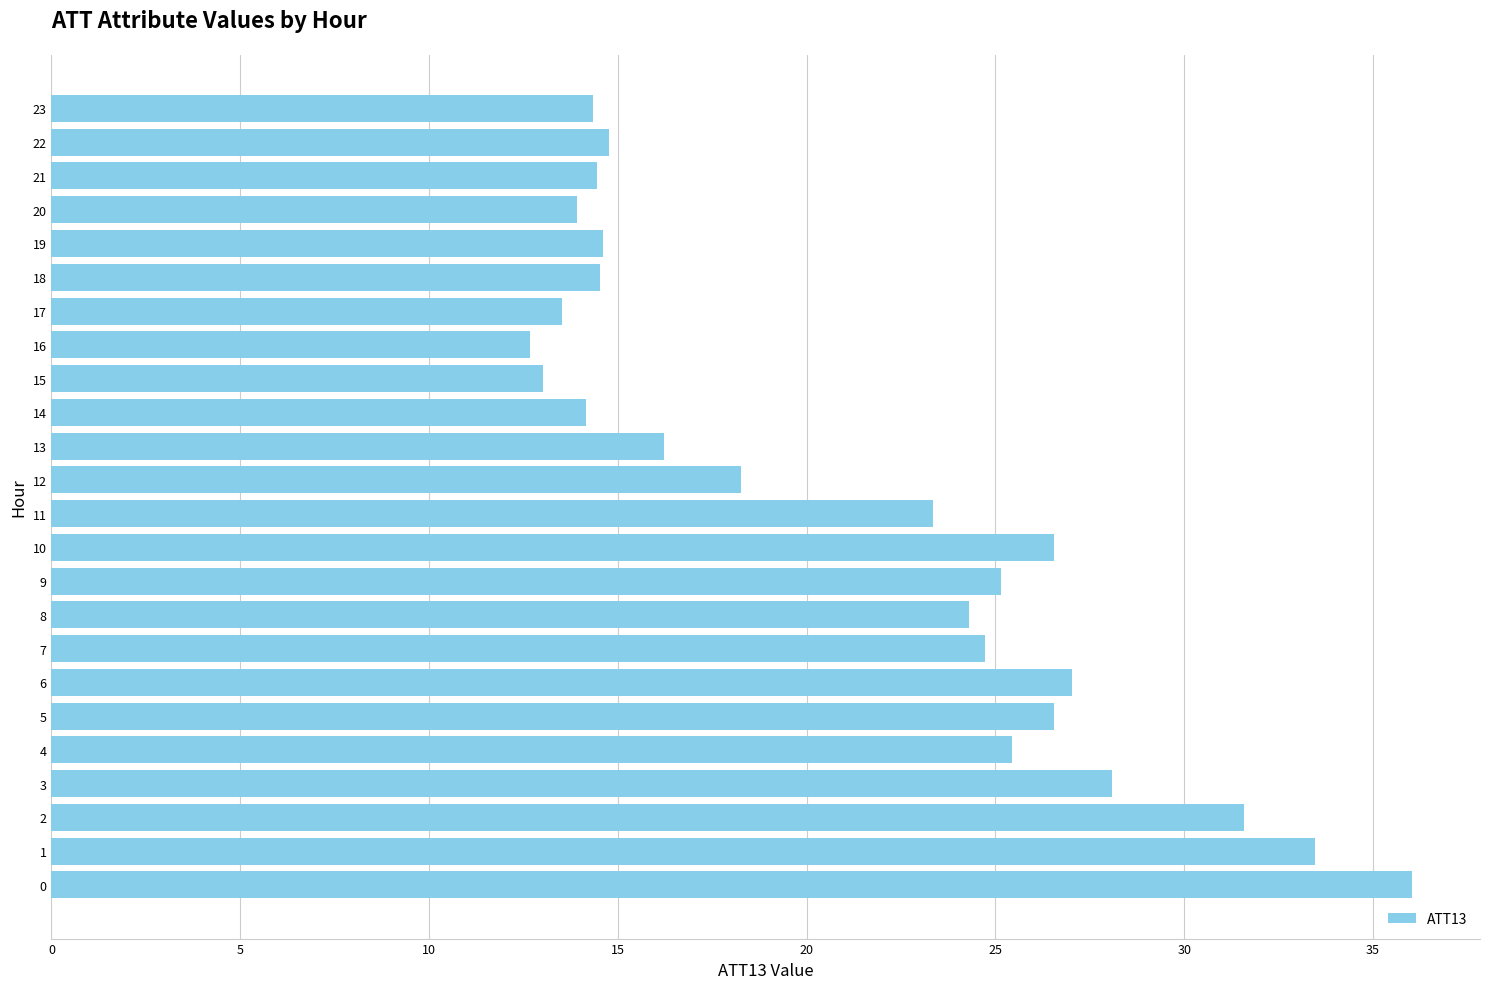

Where is the data nearest to the value 24?

8